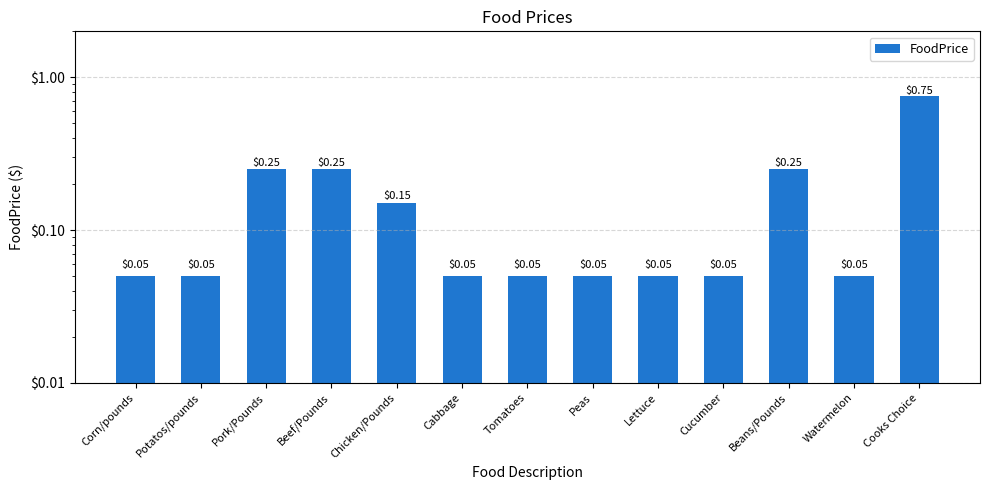

What is the label of the 10th bar from the right?

Beef/Pounds